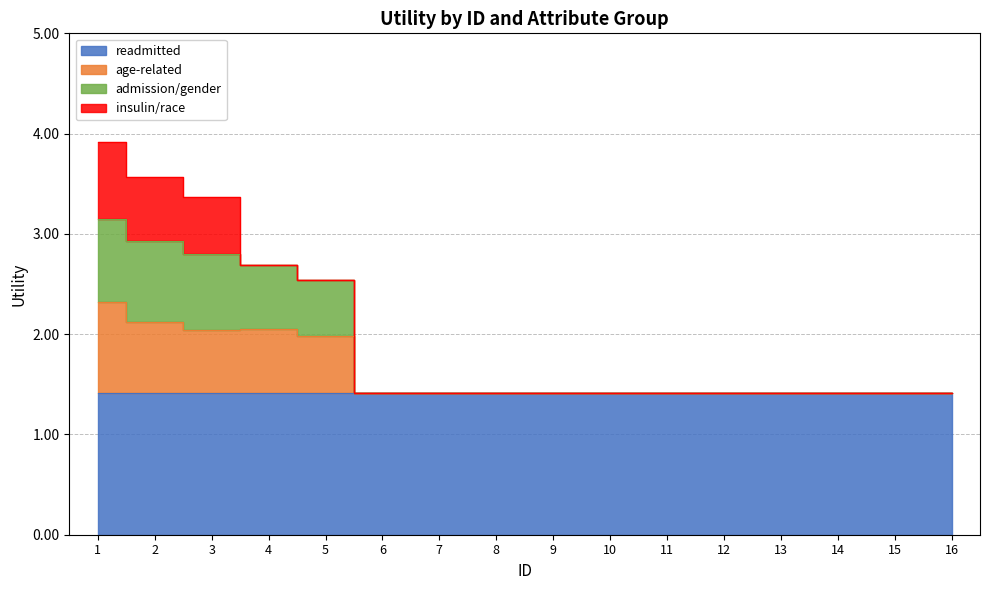

Which category has the lowest value across all series?

6